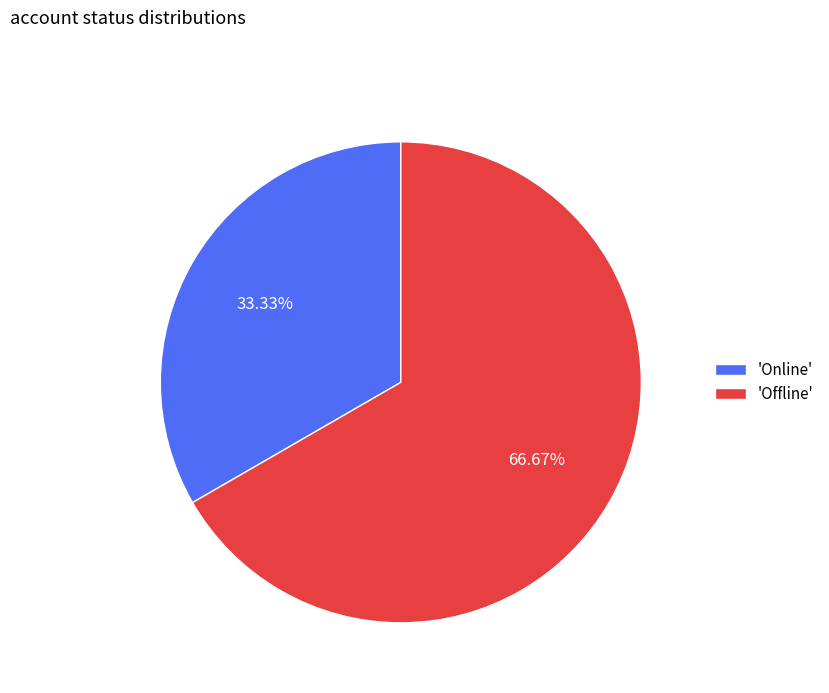

Which slice is the smallest?

'Online'